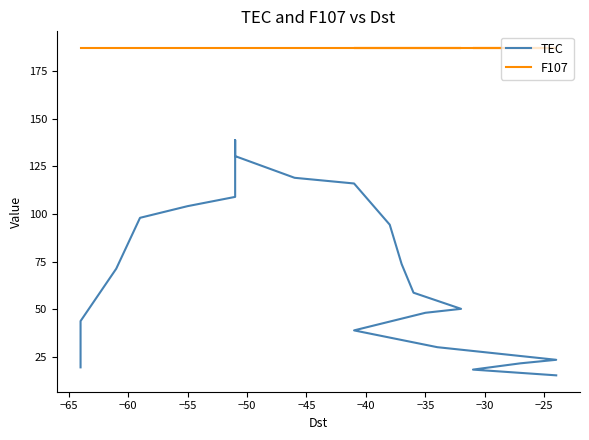

True or false: TEC and F107 cross at least once.

False